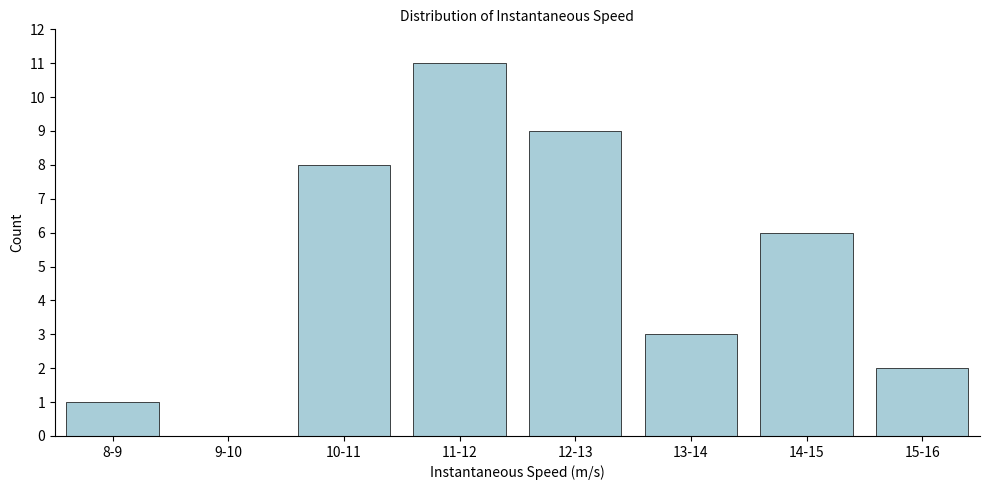

Reading right to left, extract all data points from this chart.

15-16=2	14-15=6	13-14=3	12-13=9	11-12=11	10-11=8	9-10=0	8-9=1